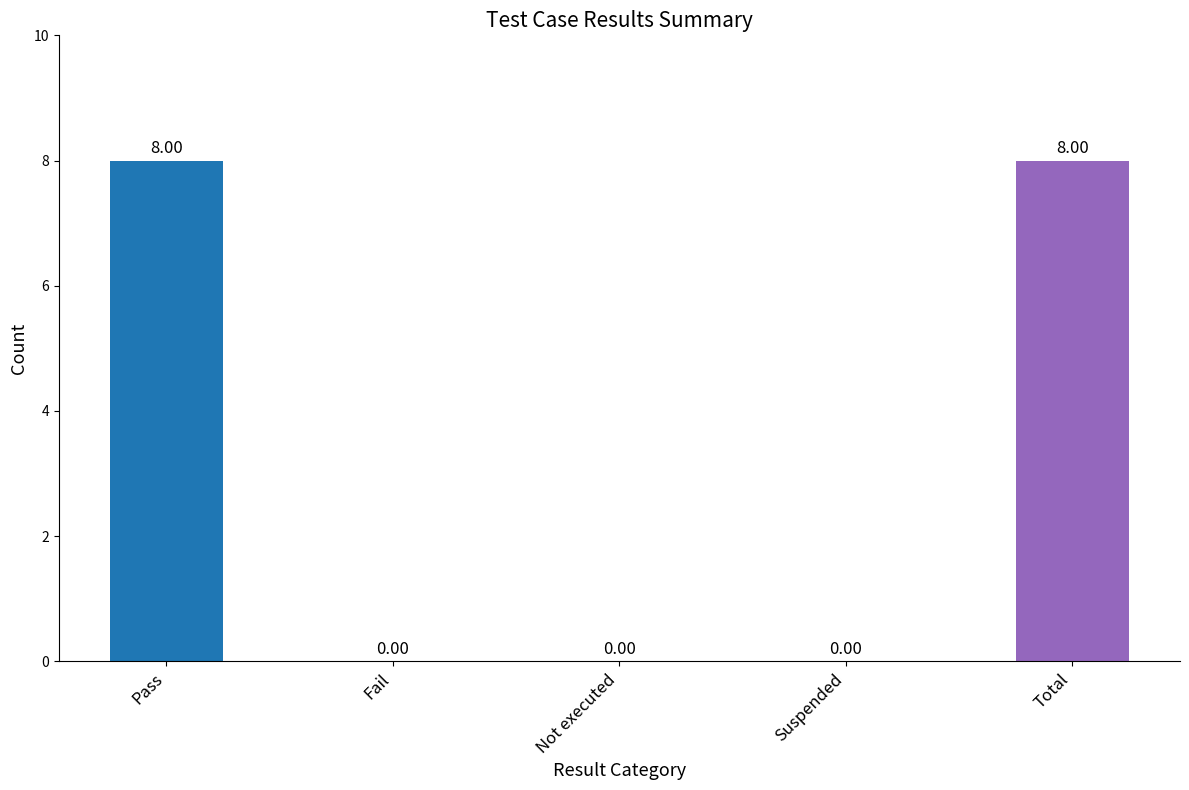

What is the change in value from Fail to Total?

+8